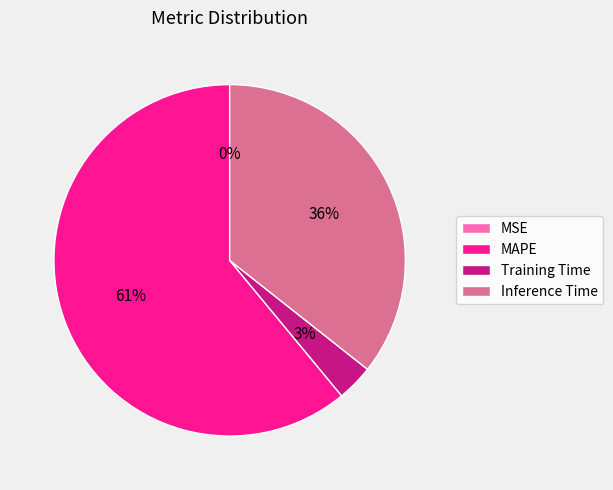

The Inference Time slice represents 49% of the pie. True or false?

False